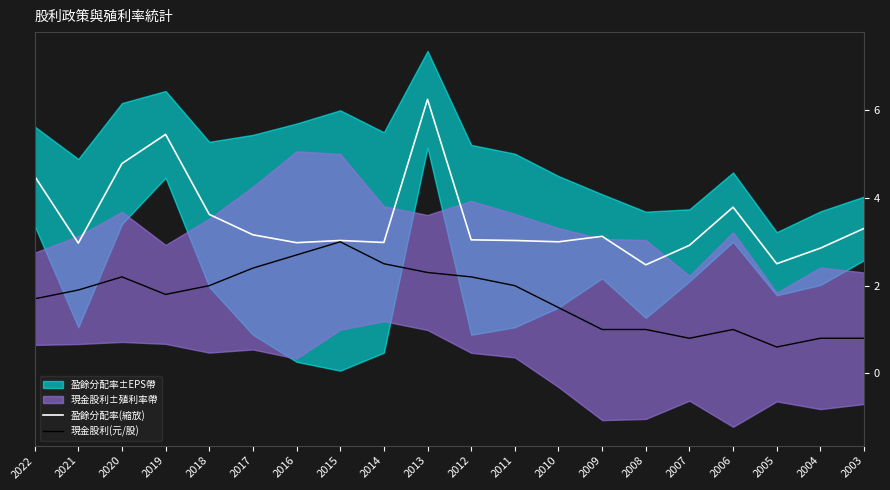

At which label does 盈餘分配率(縮放) first exceed 3?

2022